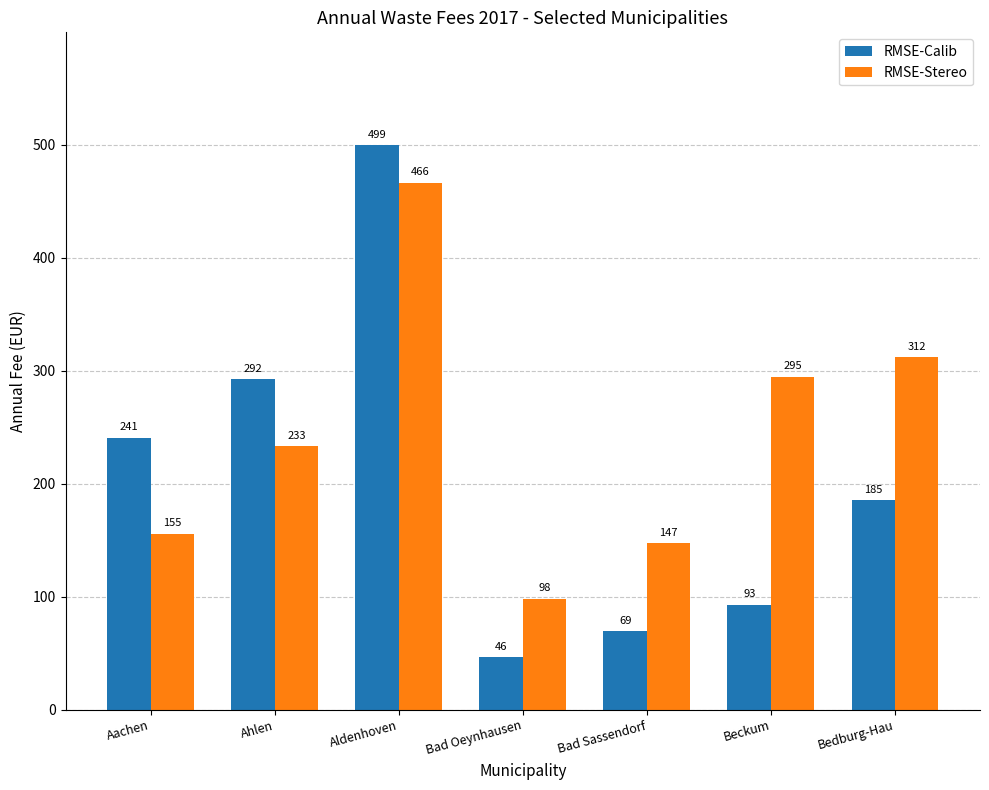

At which label is RMSE-Stereo closest to 282?

Beckum